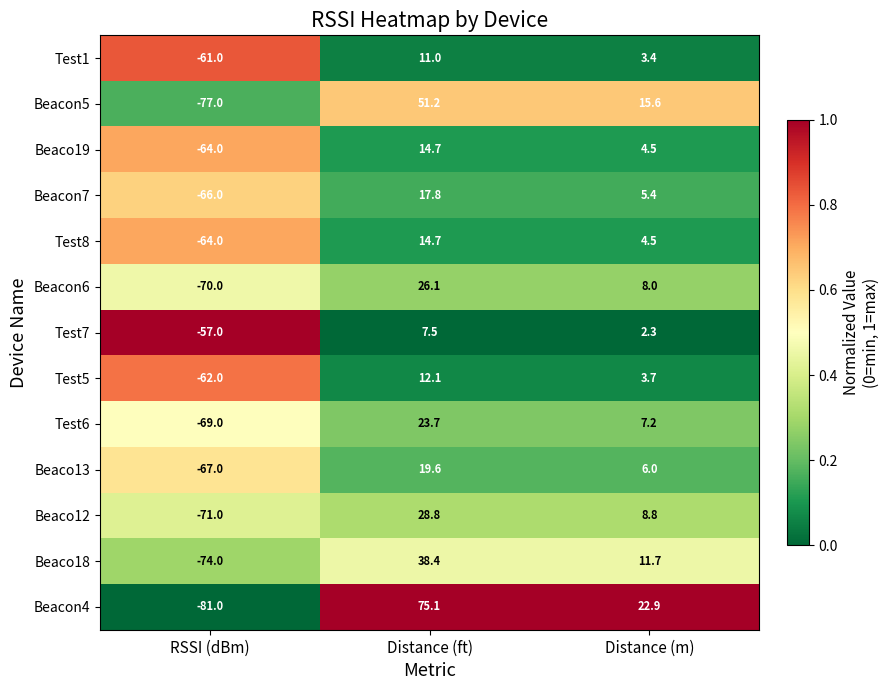

List the labels in order of Beacon7 value, smallest first.

RSSI (dBm), Distance (m), Distance (ft)